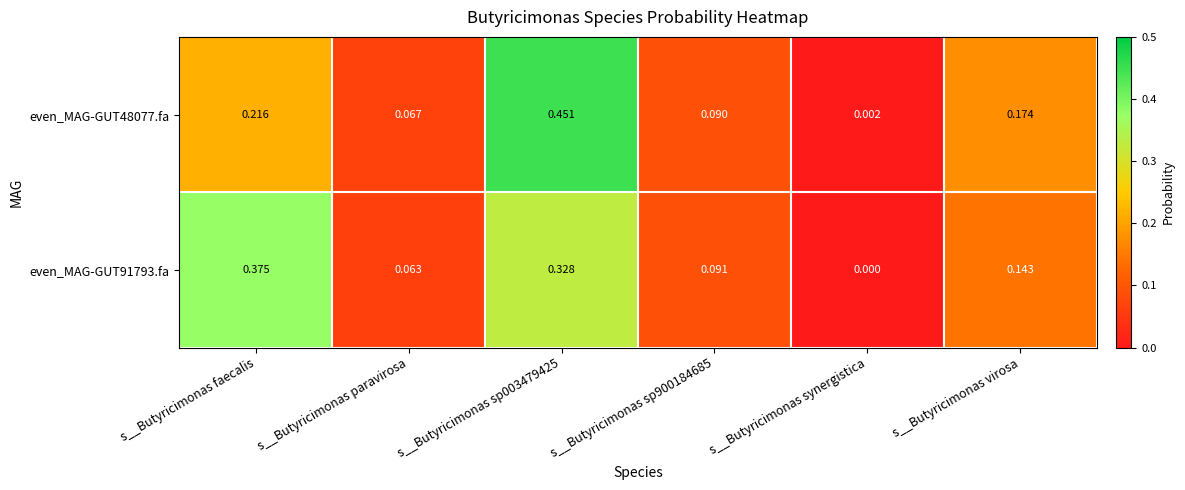

At which category is the sum across all series the highest?

s__Butyricimonas sp003479425